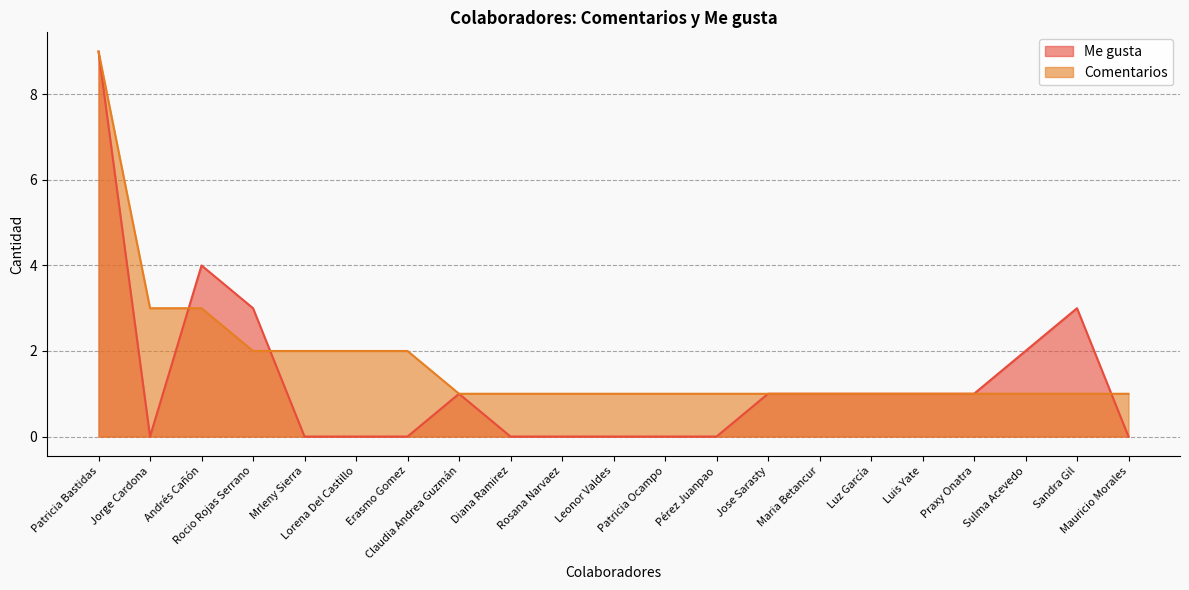

At which label does Comentarios reach its minimum?

Claudia Andrea Guzmán